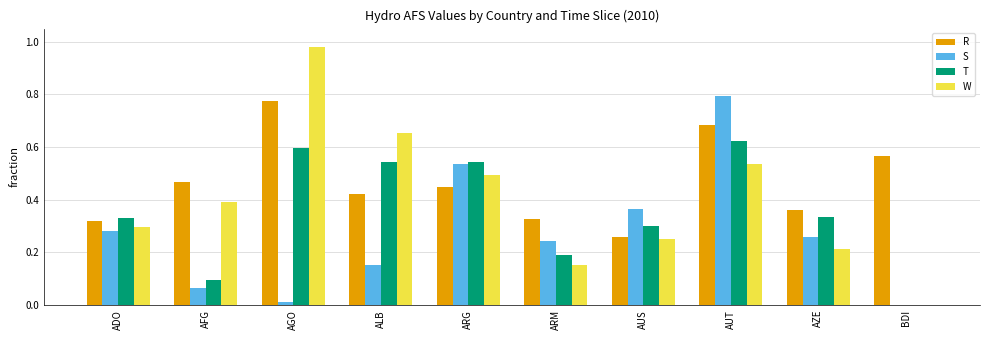

Is the value of S at ARM greater than the value of W at AZE?

Yes